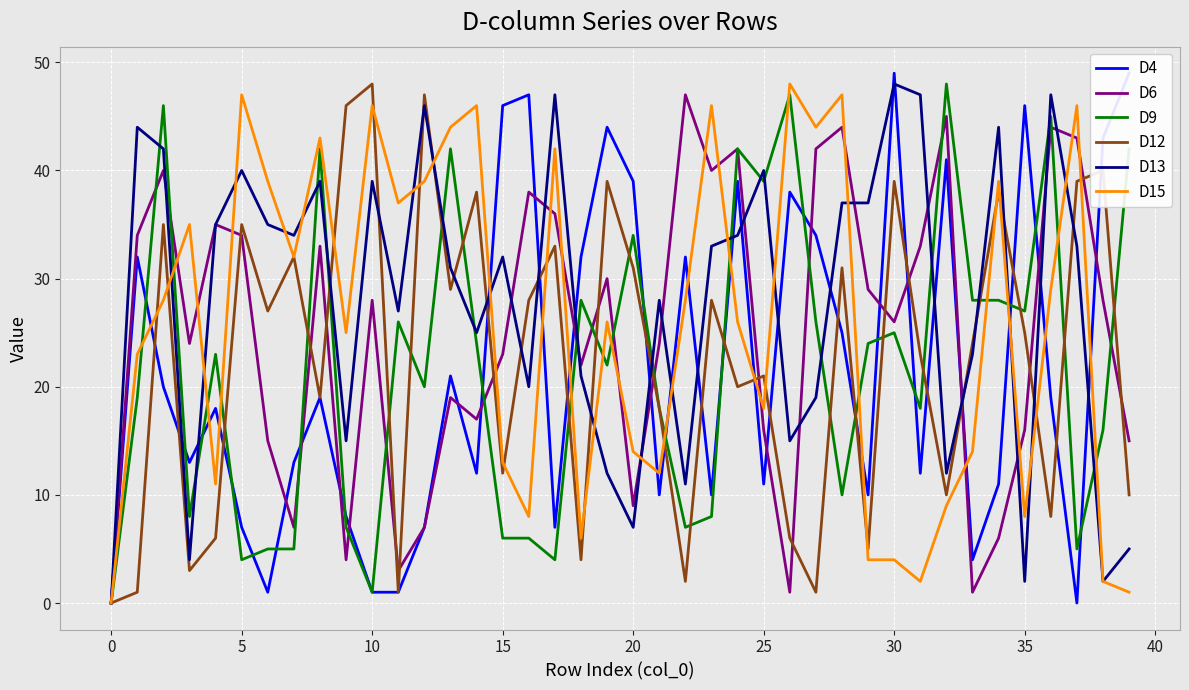

What is the average value of the D13 series?

28